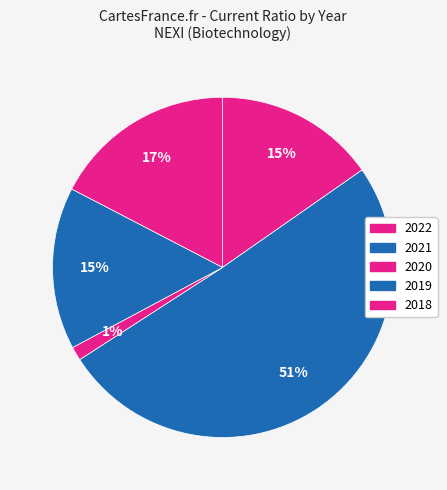

What portion of the pie excludes 2020?

98.7%